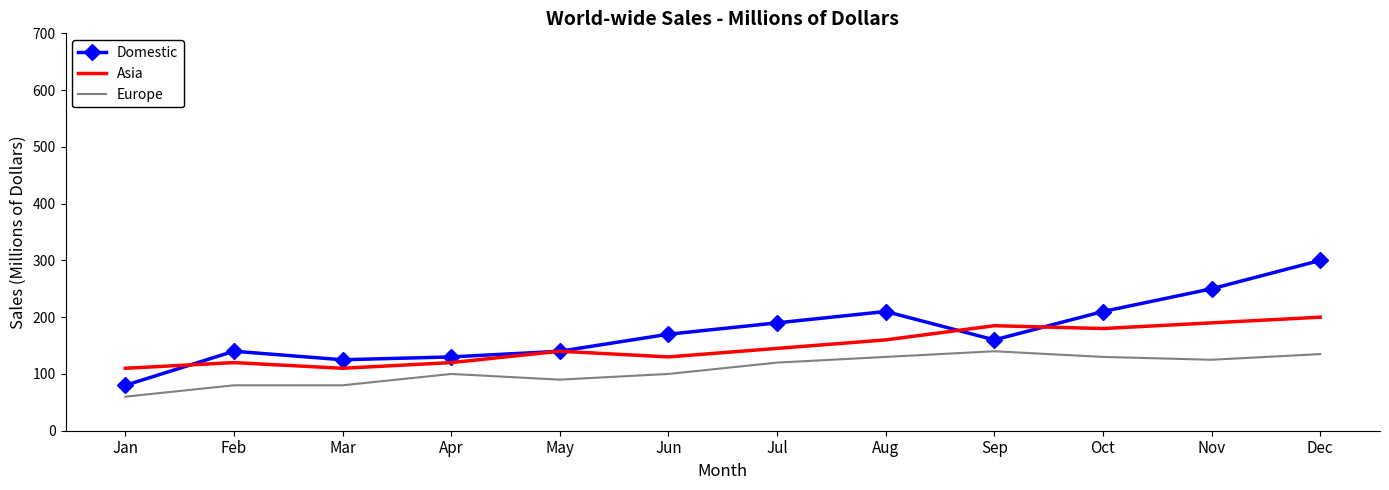

What is the difference between the highest and lowest values at May?

50